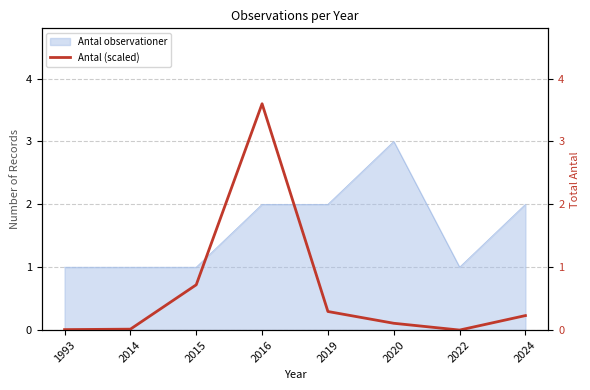

What is the difference between the second highest and minimum values?

0.7